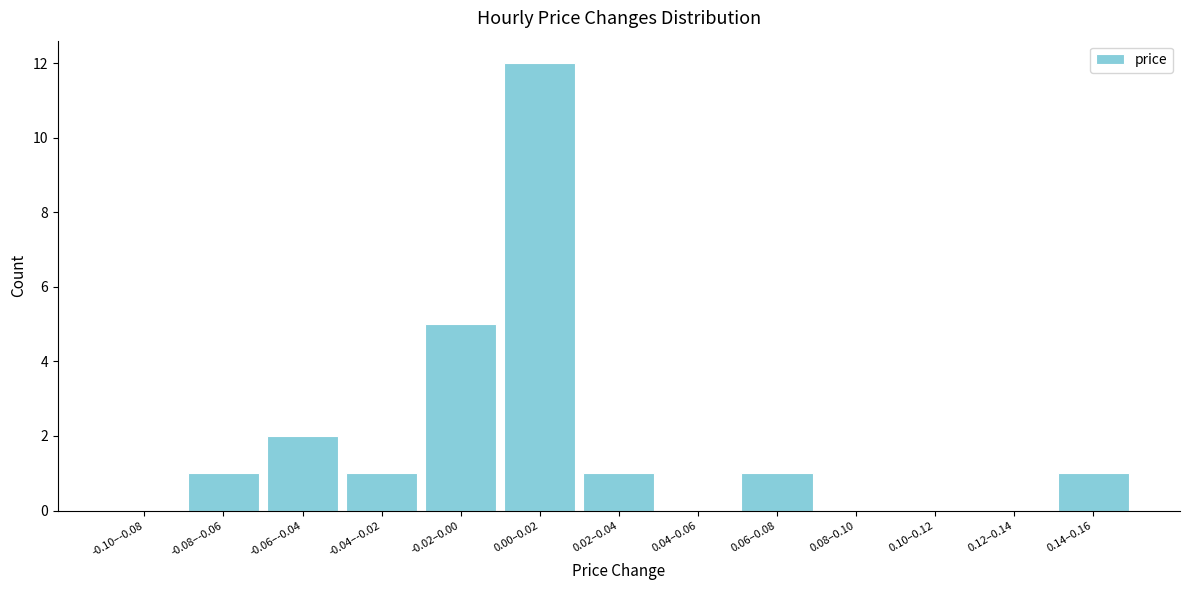

Reading left to right, list all the values displayed in this chart.

-0.10–-0.08=0	-0.08–-0.06=1	-0.06–-0.04=2	-0.04–-0.02=1	-0.02–0.00=5	0.00–0.02=12	0.02–0.04=1	0.04–0.06=0	0.06–0.08=1	0.08–0.10=0	0.10–0.12=0	0.12–0.14=0	0.14–0.16=1